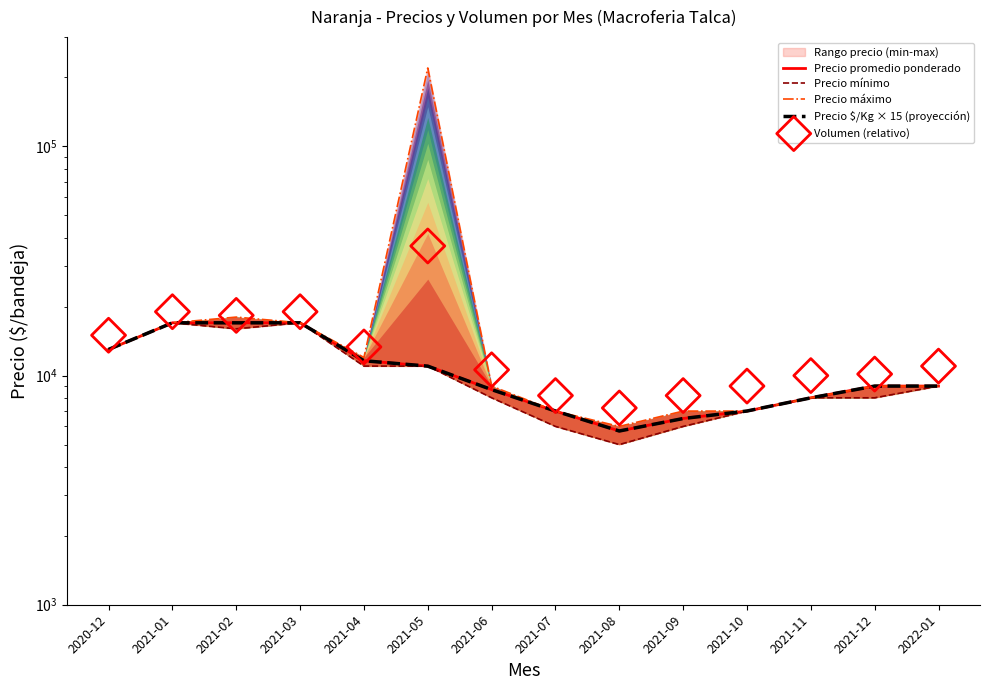

Which series has the widest spread of Y values?

Precio máximo